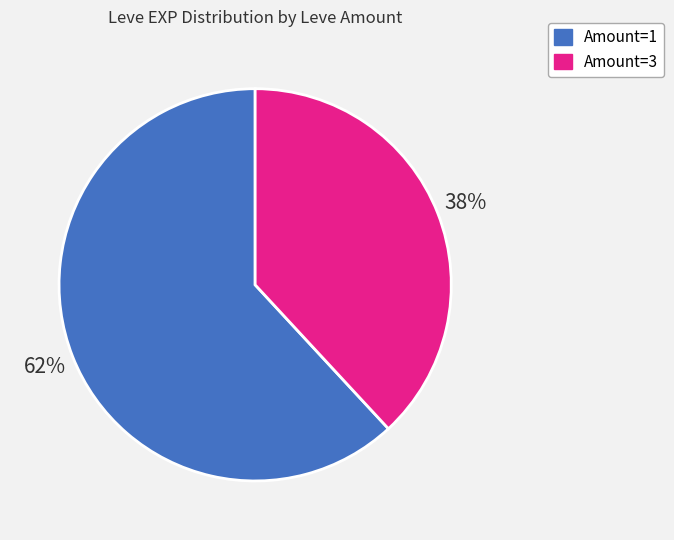

Is there any slice that represents more than half of the pie?

Yes